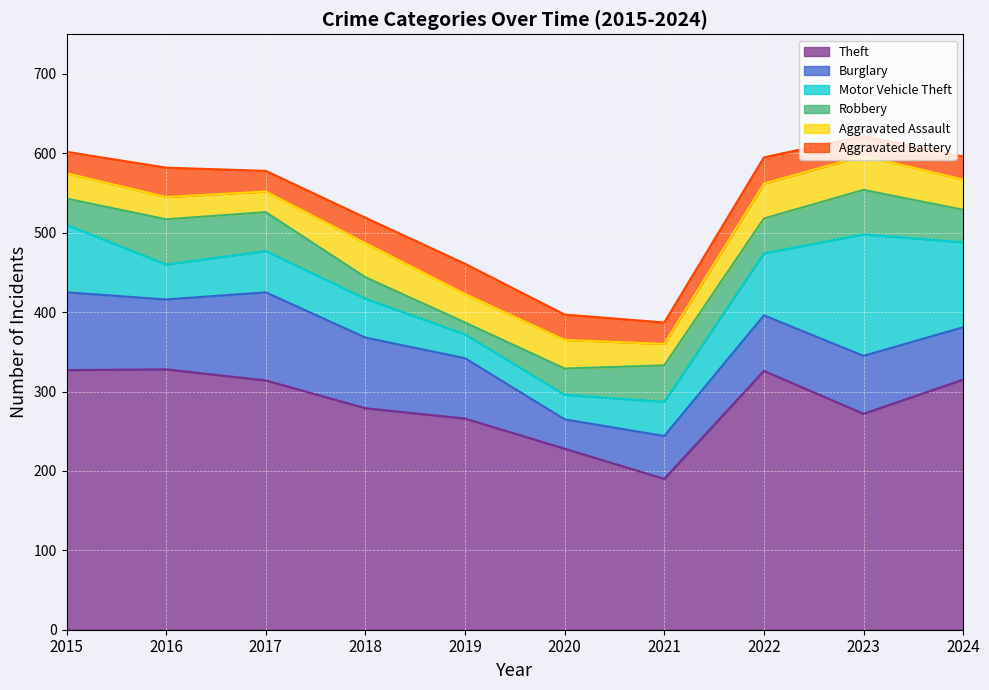

Which series has the widest spread of values?

Theft